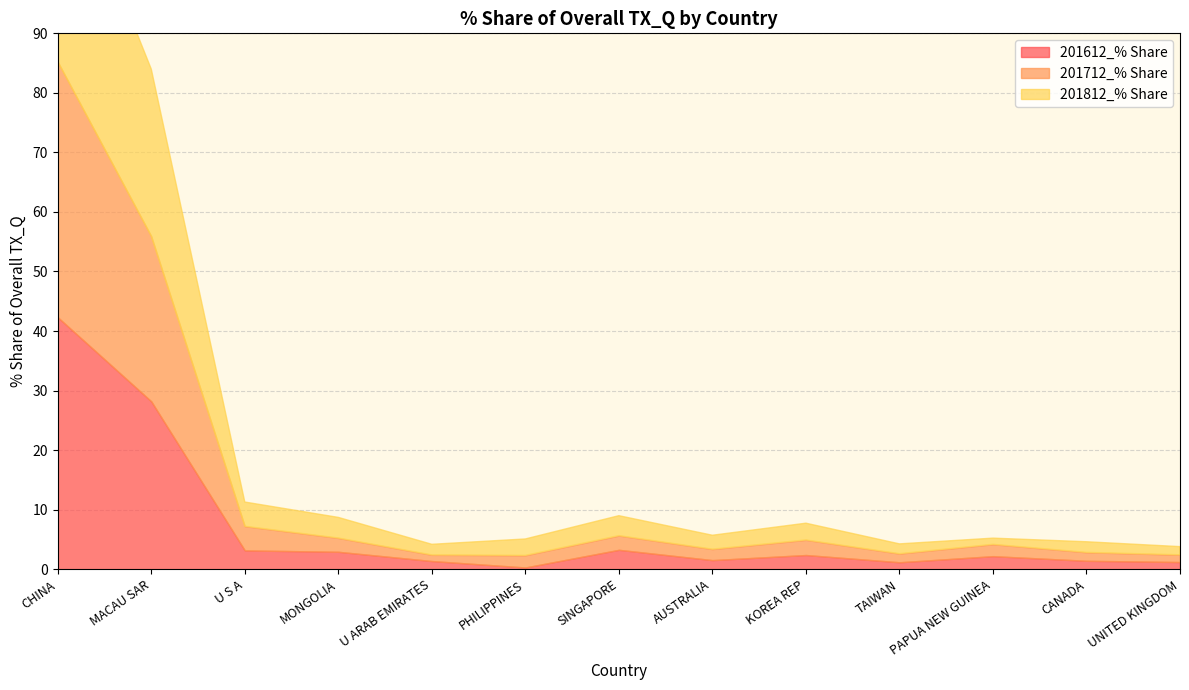

Which series changed the most between MONGOLIA and U ARAB EMIRATES?

201812_% Share